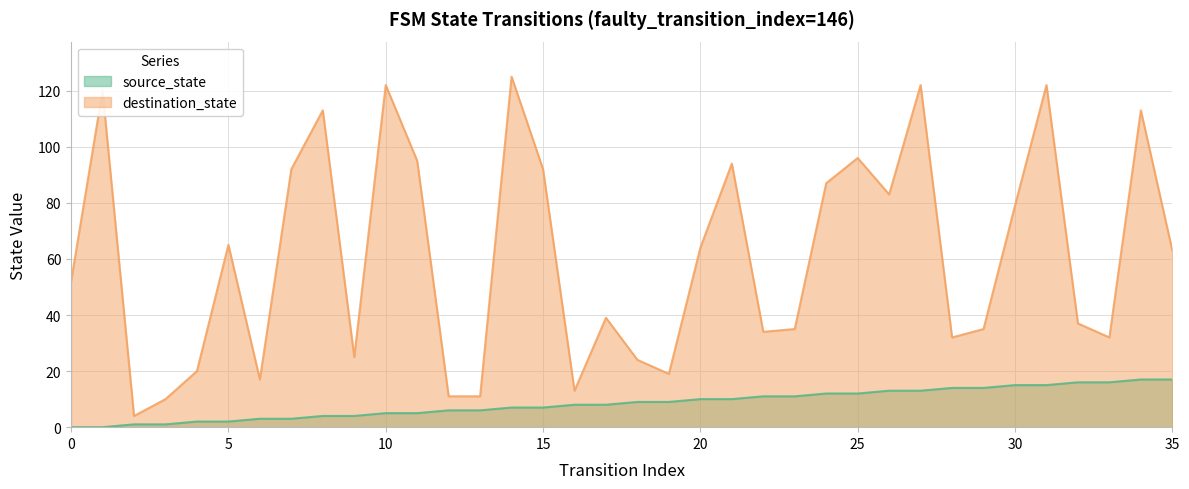

Which series has the largest range (max minus min)?

destination_state